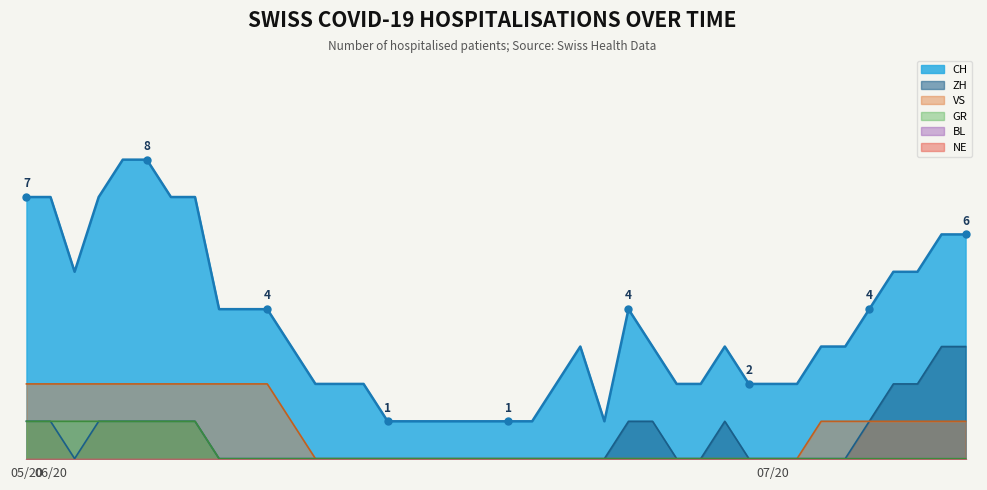

The ZH series shows -2 at 2020-06-27. True or false?

False